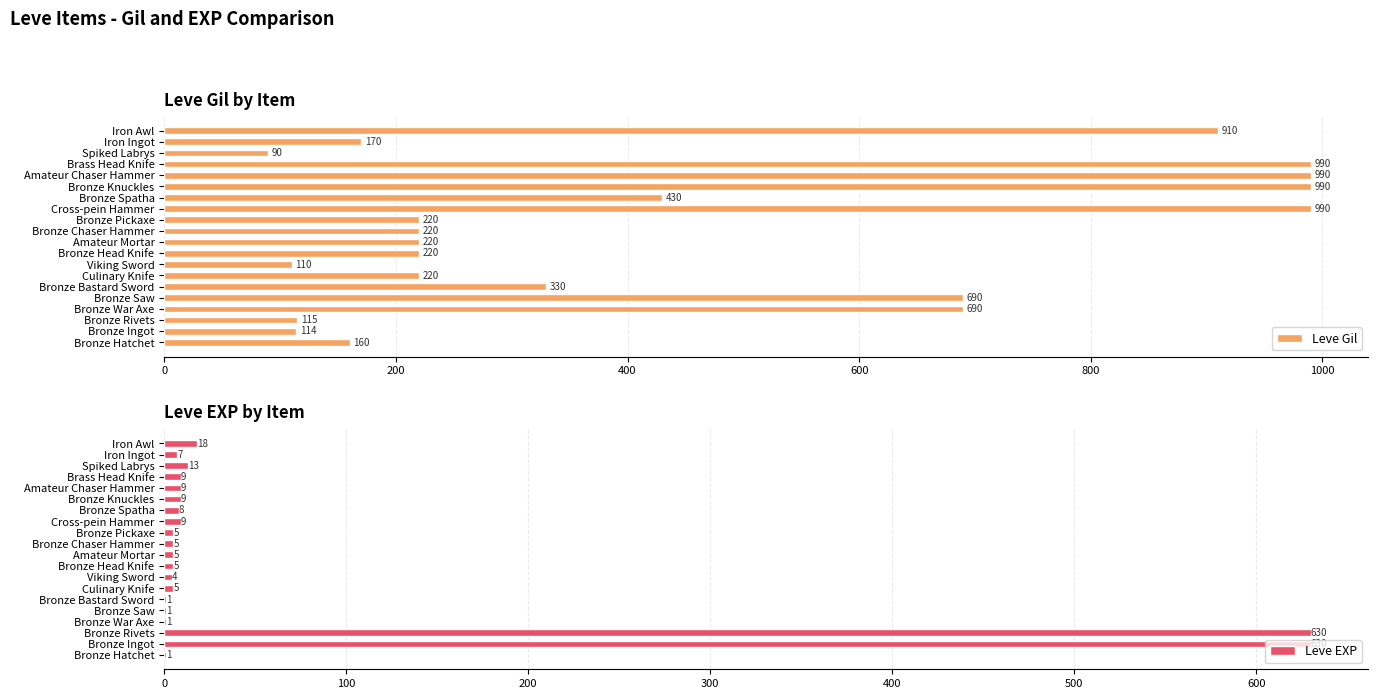

At how many categories does at least one series exceed 341?

10